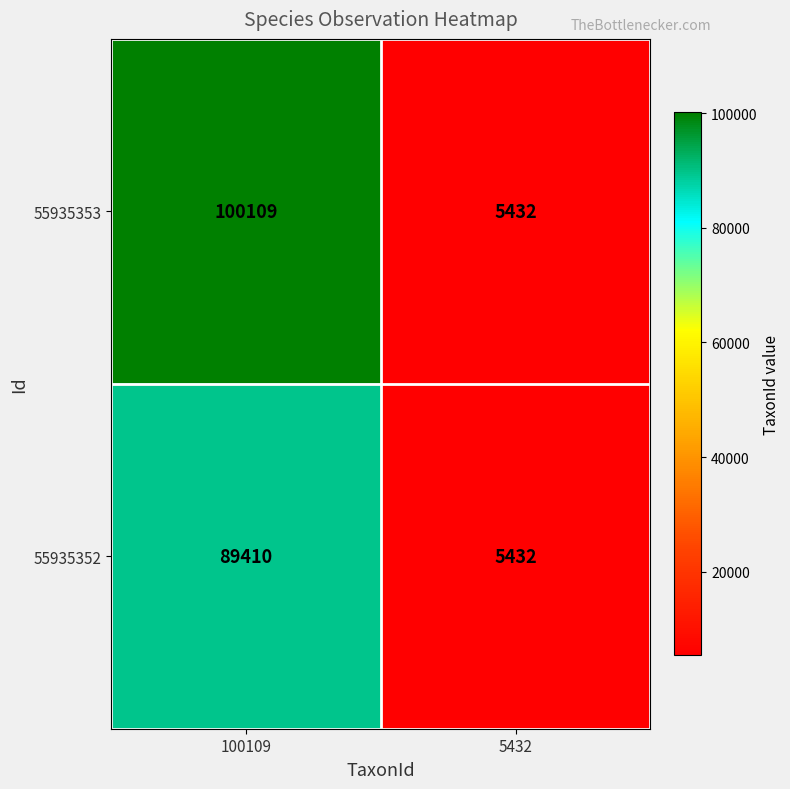

At how many categories does at least one series exceed 62667?

1